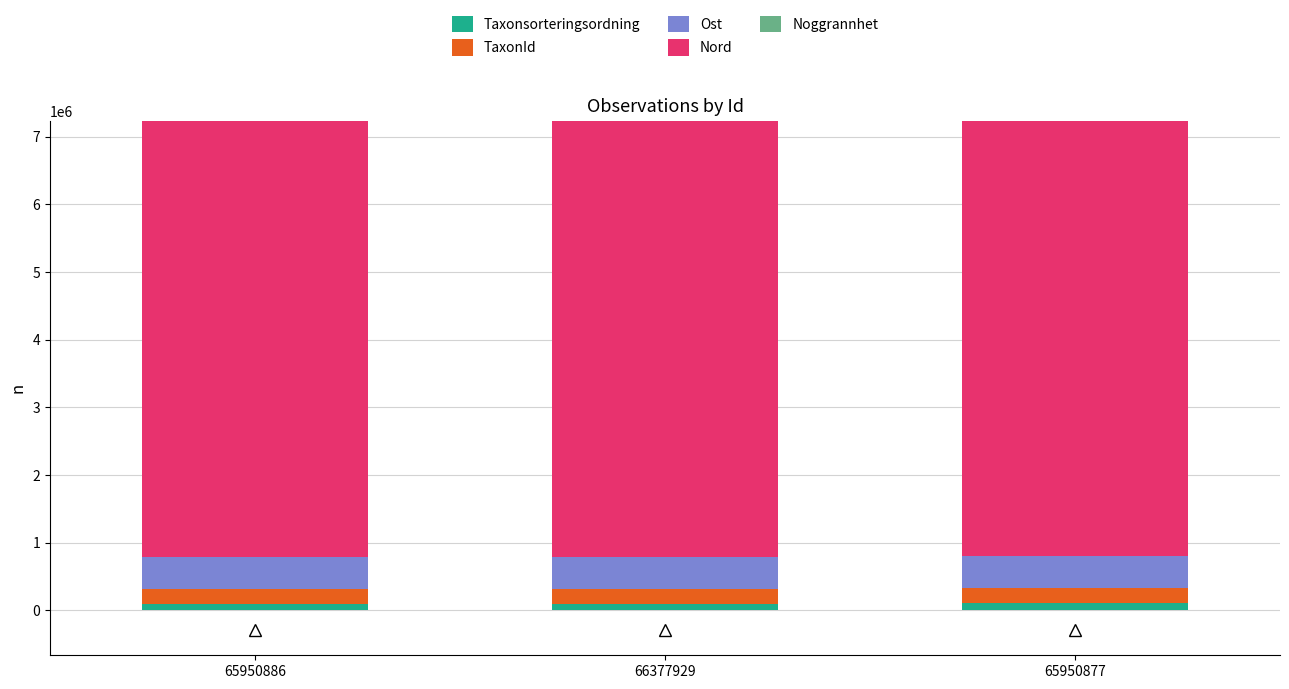

How many categories are shown in the chart?

3